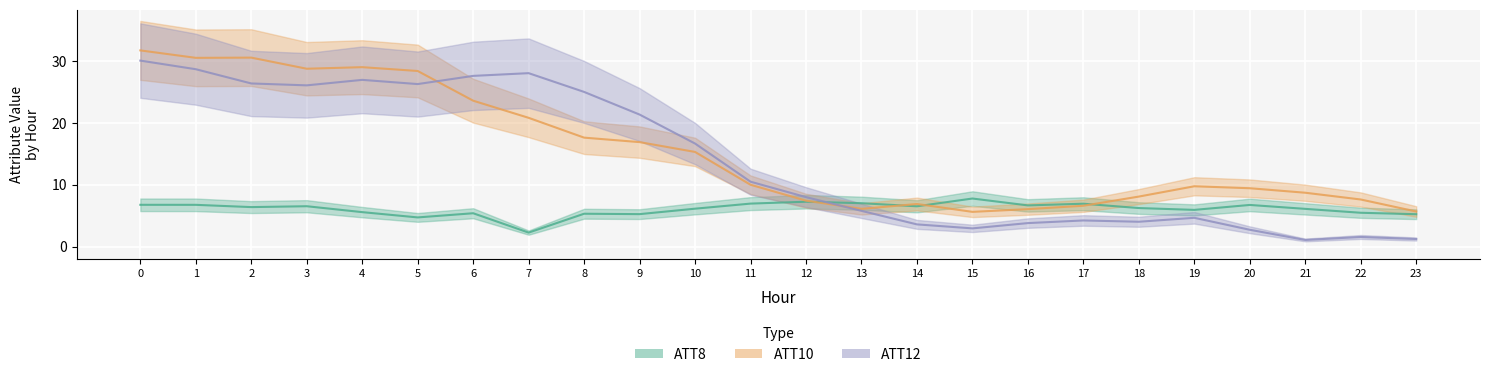

Between 13 and 18, which series saw the biggest shift?

ATT10